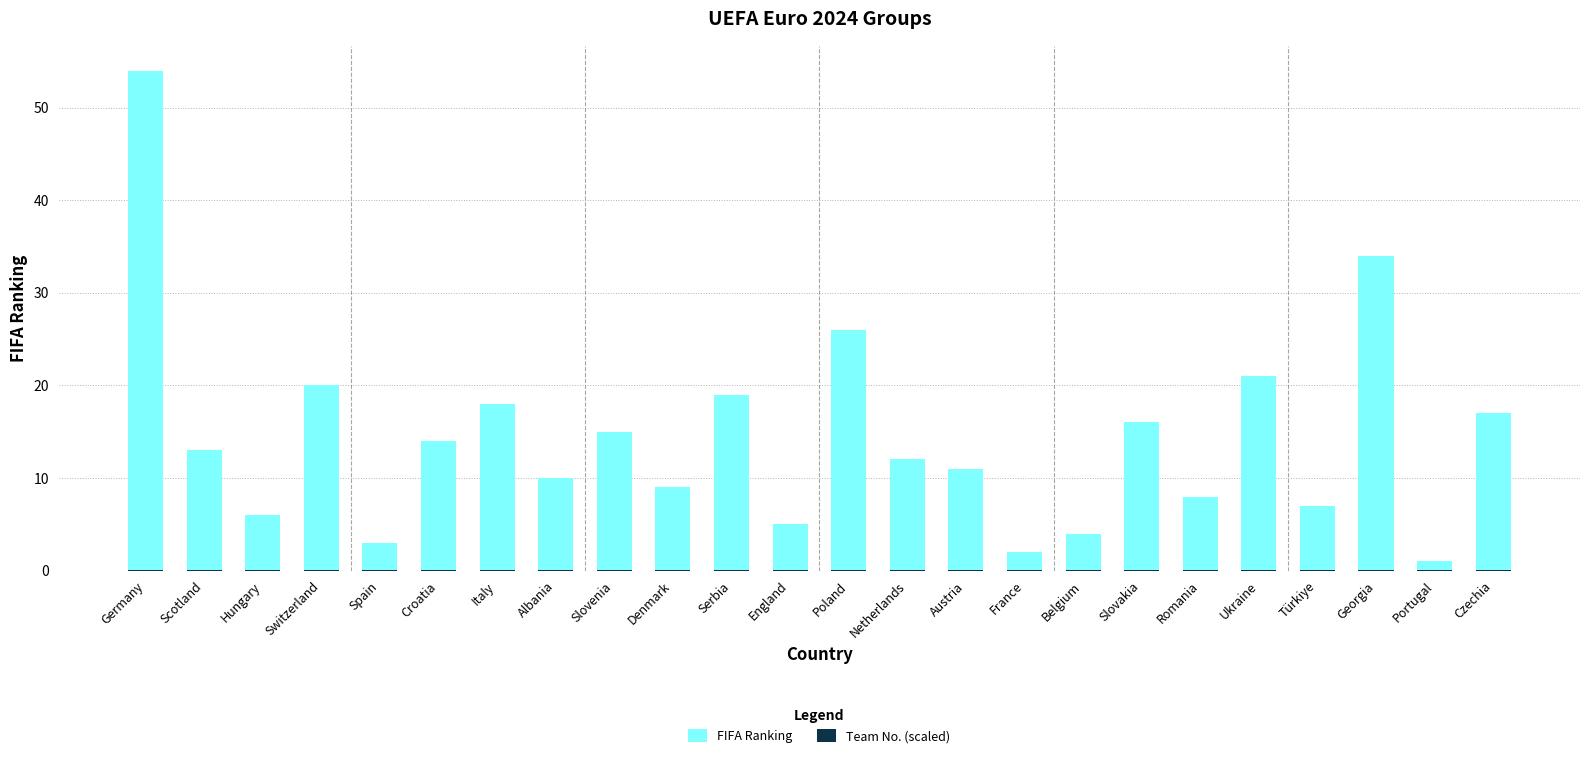

The value of Team No. (scaled) at Italy is 0.1. True or false?

True